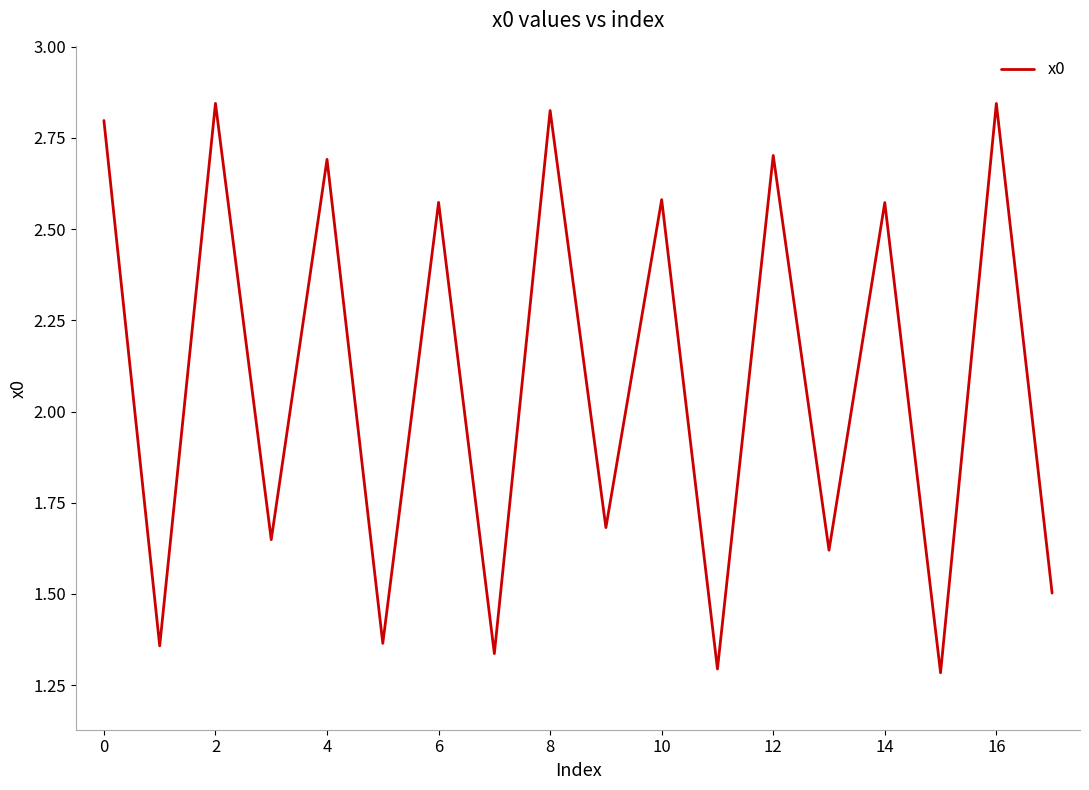

Reading right to left, what are all the values shown in this chart?

1.5	2.8	1.3	2.6	1.6	2.7	1.3	2.6	1.7	2.8	1.3	2.6	1.4	2.7	1.6	2.8	1.4	2.8